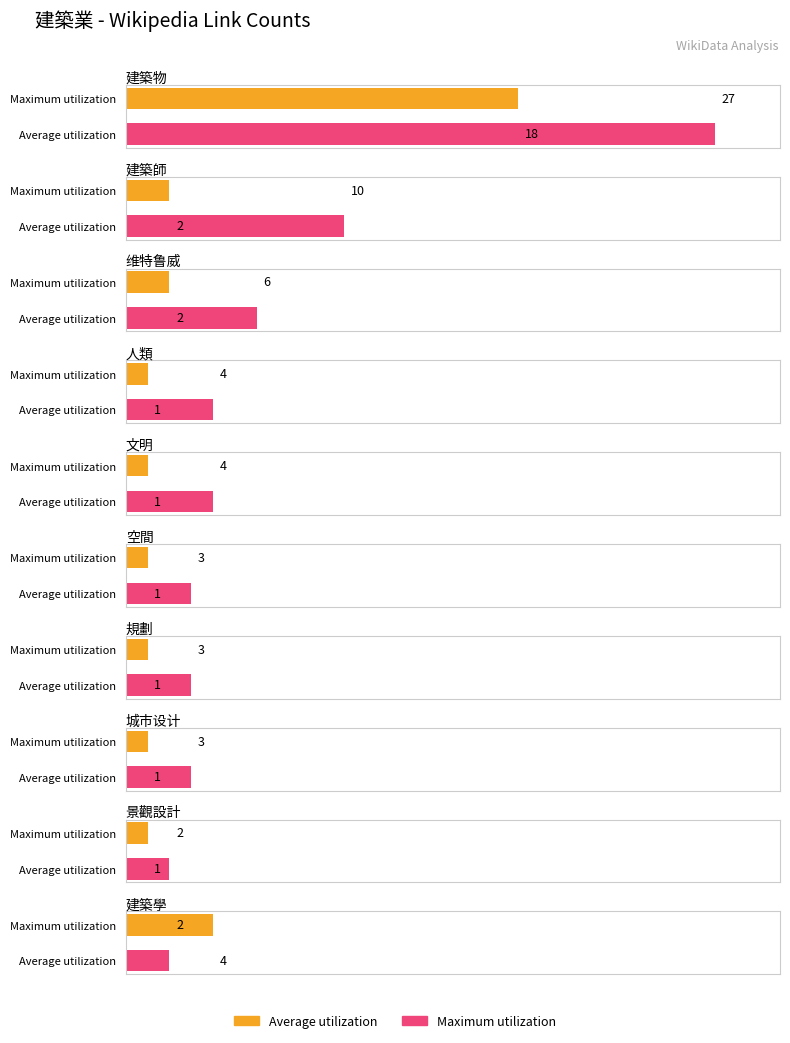

What position from the left is 文明?

5